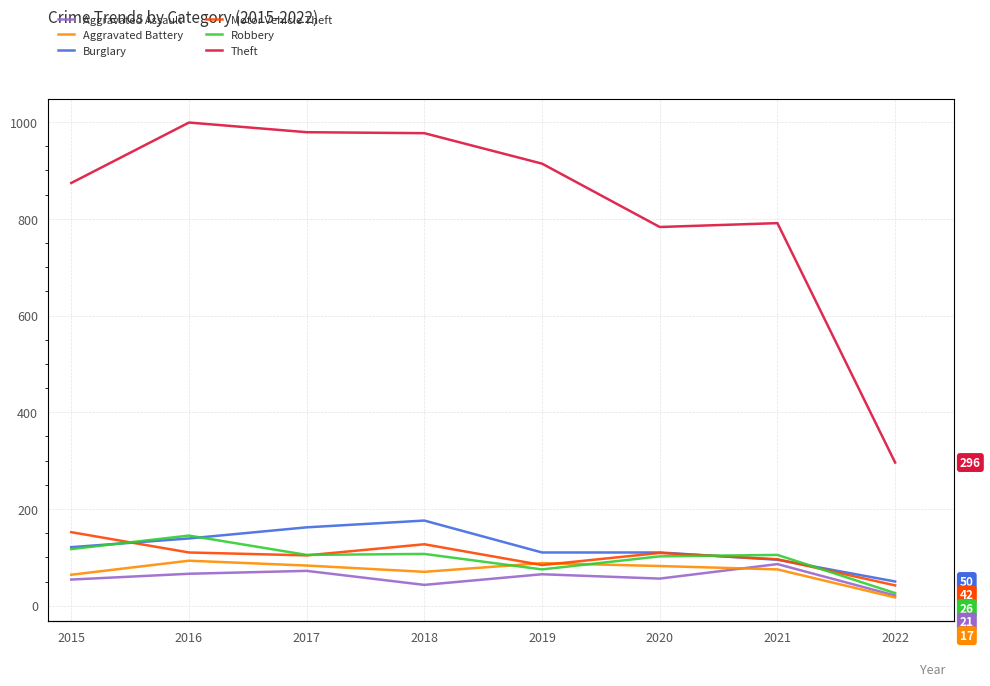

What is the value of the Motor Vehicle Theft point at the 8th from the left?

42